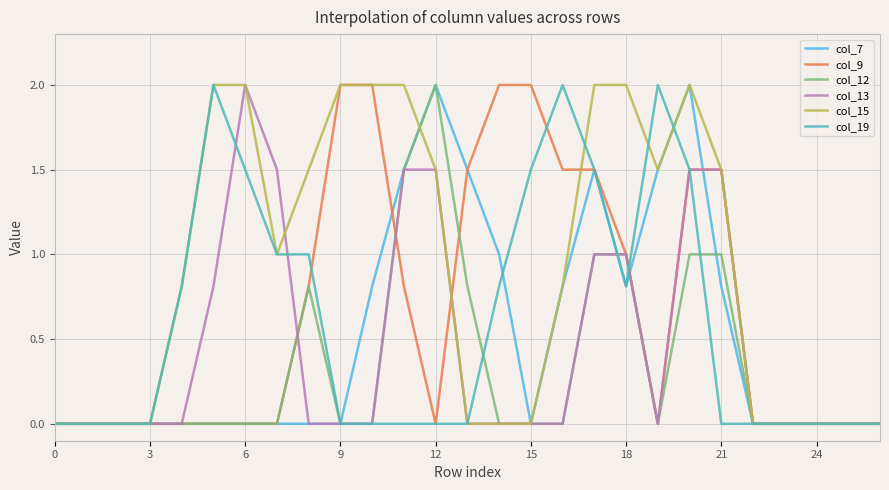

What is the highest value of the col_13 series?

2.0